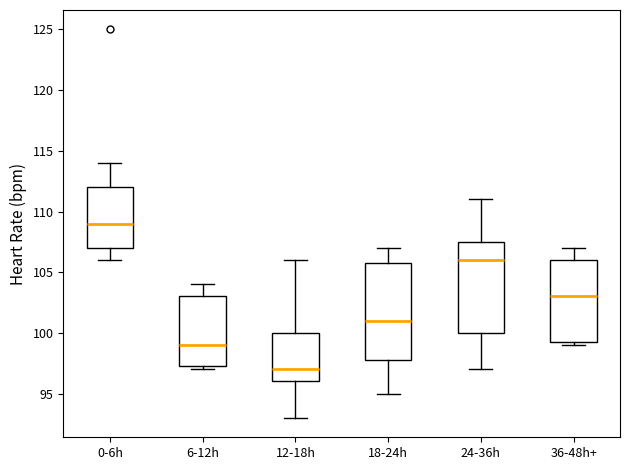

Where does the median line of the box for 24-36h sit on the y-axis? The values are not printed on the chart, so give them approximately, as read against the axis.

106.0